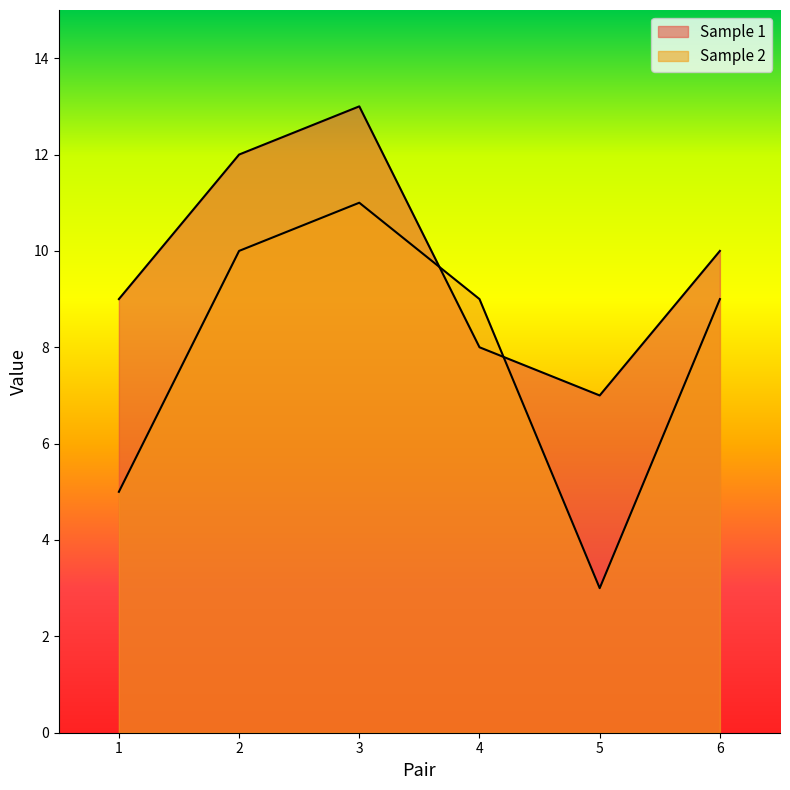

Reading left to right, extract all data points from this chart.

Sample 1: 1=9	2=12	3=13	4=8	5=7	6=10
Sample 2: 1=5	2=10	3=11	4=9	5=3	6=9